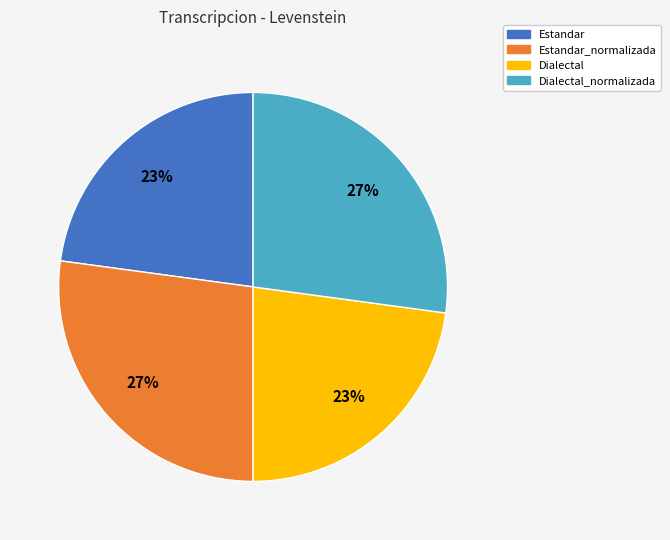

Does Estandar_normalizada represent more than half of the total?

No